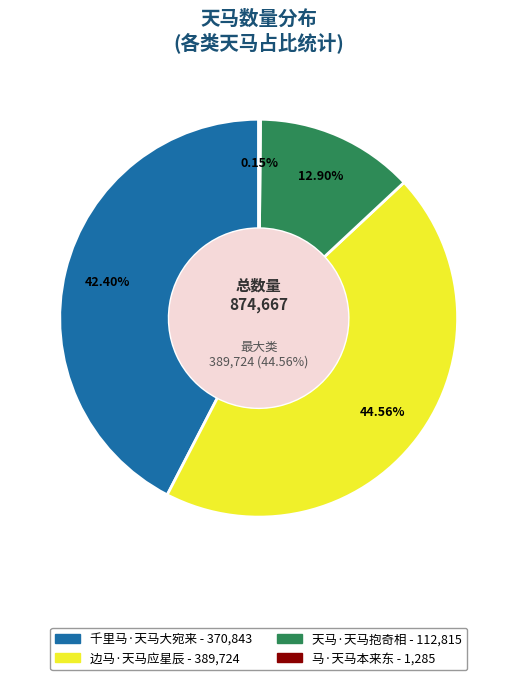

Is 天马·天马抱奇相 the majority of the pie?

No